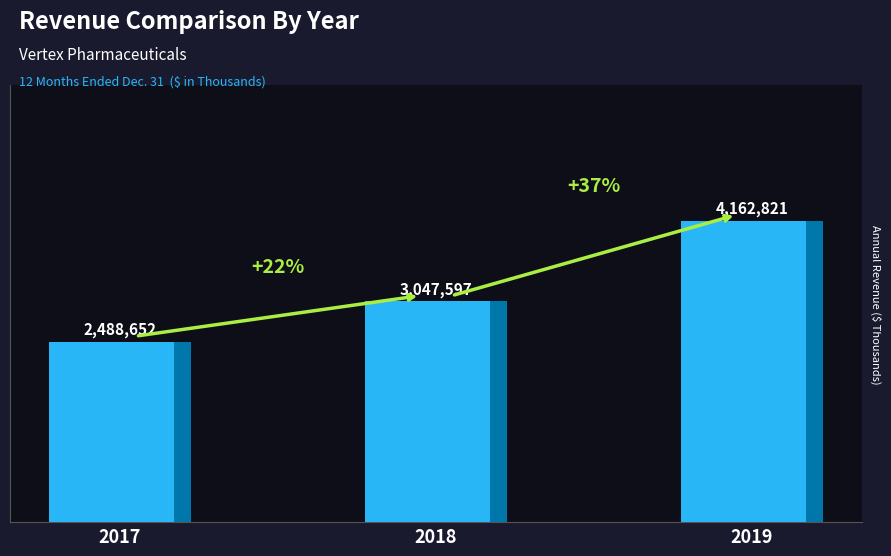

How many values are below 3047597?

1